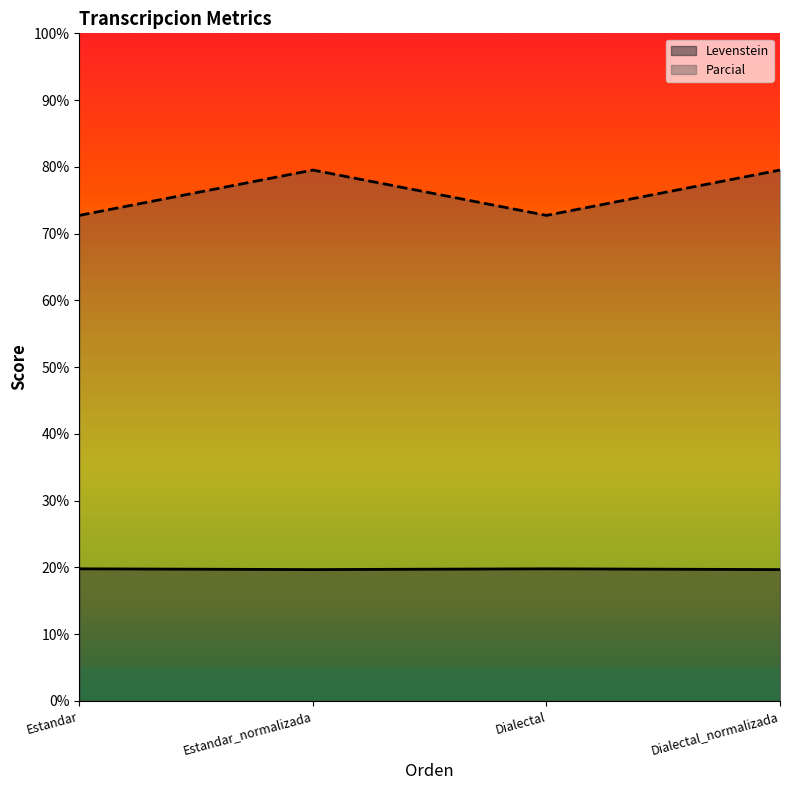

Does the chart display data point markers on the line(s)?

No